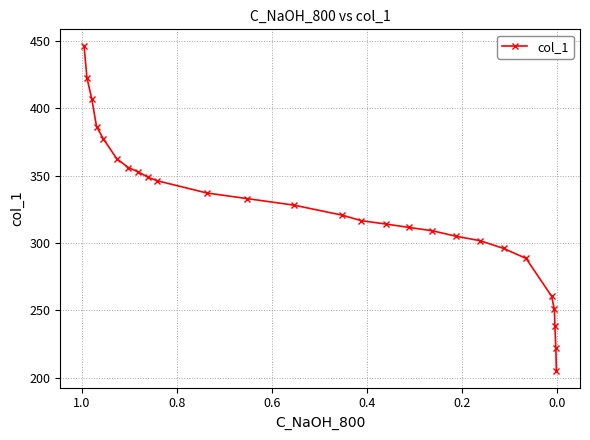

How many values are below 320?

13